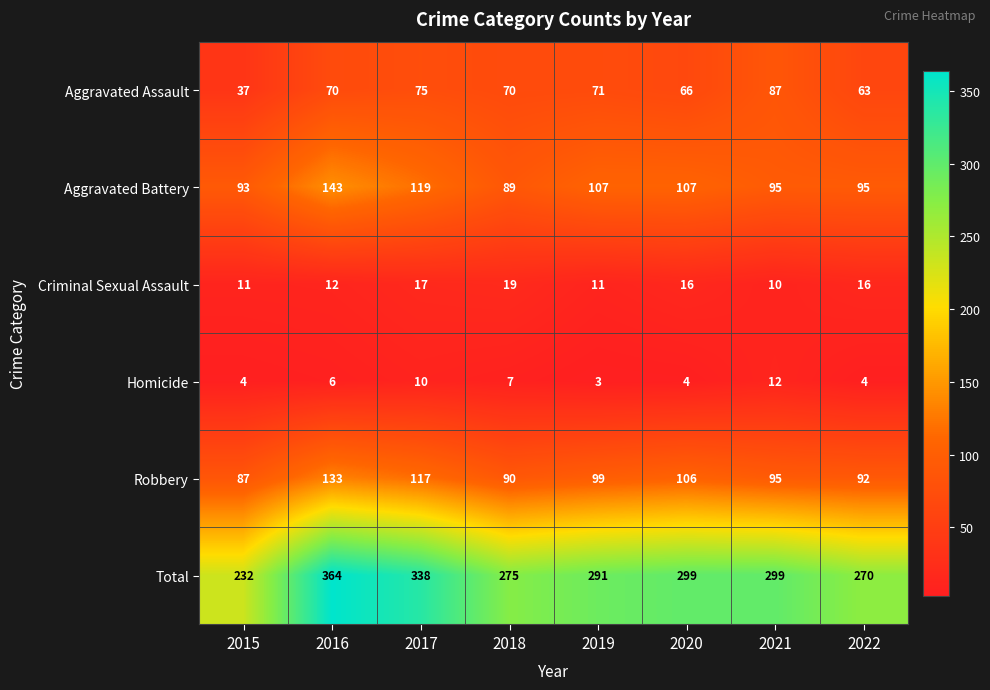

Which series has the widest spread of values?

Total